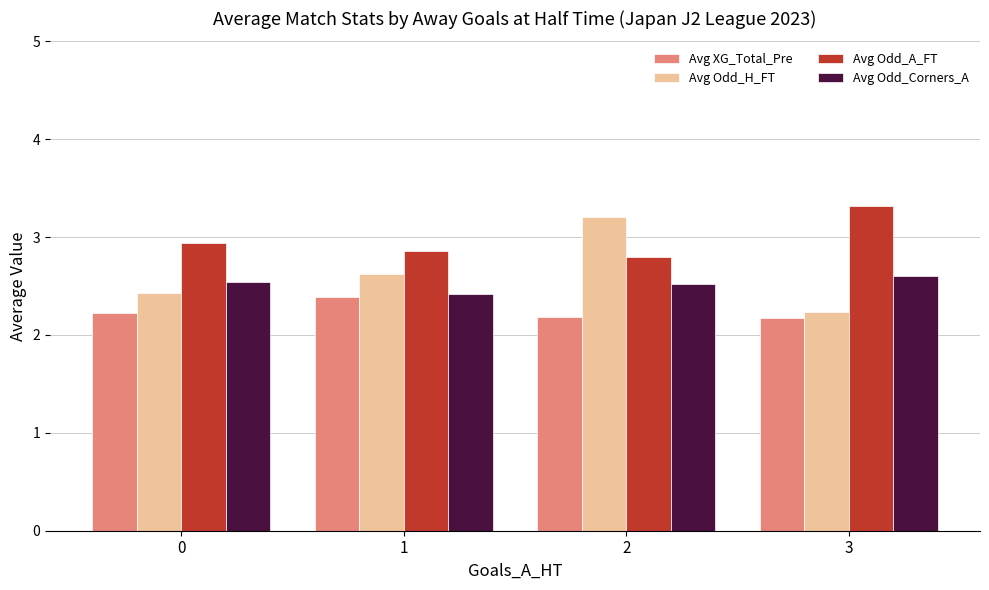

Reading left to right, extract all data points from this chart.

Avg XG_Total_Pre: 2.2	2.4	2.2	2.2
Avg Odd_H_FT: 2.4	2.6	3.2	2.2
Avg Odd_A_FT: 2.9	2.9	2.8	3.3
Avg Odd_Corners_A: 2.5	2.4	2.5	2.6